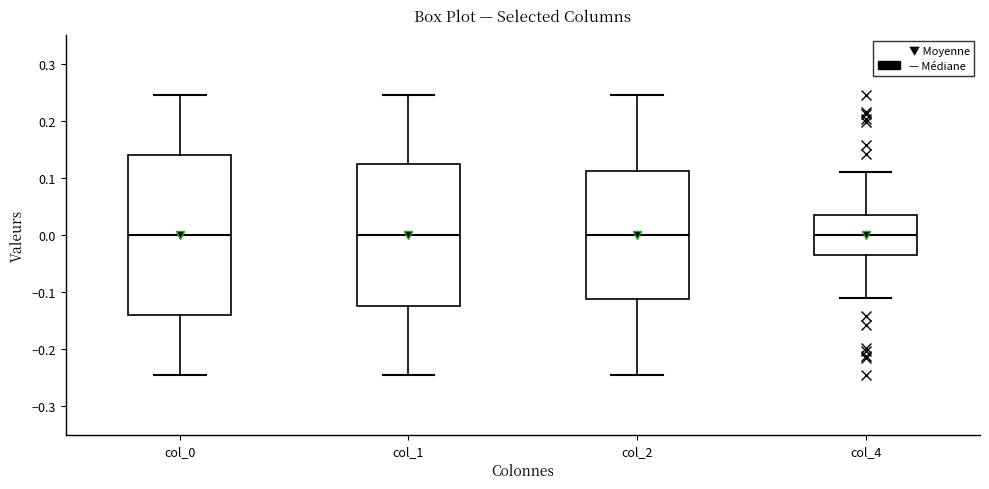

Reading left to right, transcribe this box plot: for each box, give where its median line is, the range the box spans, and where its two whiskers end, as read against the y-axis. The values are not printed on the chart, so give them approximately, as read against the axis.

col_0: median 0.00, box -0.14 to 0.14, whiskers -0.25 to 0.25
col_1: median 0.00, box -0.12 to 0.12, whiskers -0.25 to 0.25
col_2: median 0.00, box -0.11 to 0.11, whiskers -0.25 to 0.25
col_4: median 0.00, box -0.03 to 0.03, whiskers -0.11 to 0.11